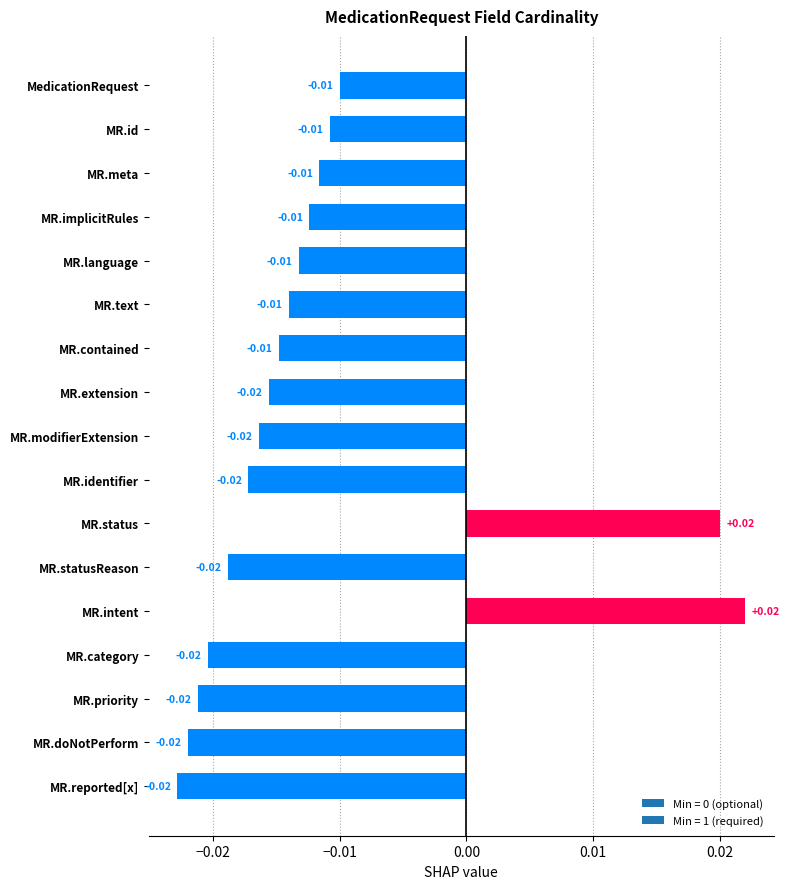

What is the label of the 2nd bar from the bottom?

MR.doNotPerform